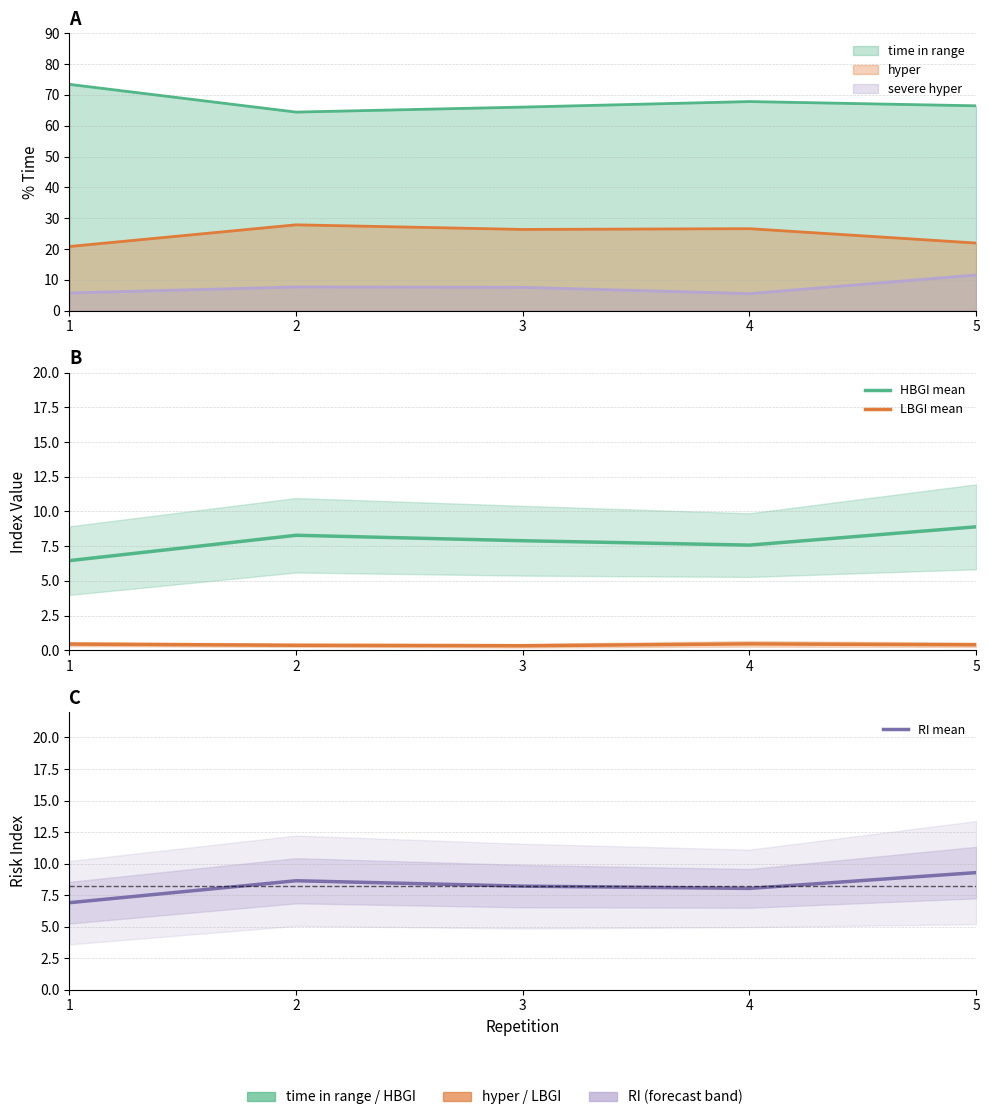

True or false: LBGI mean and RI mean intersect in this chart.

False